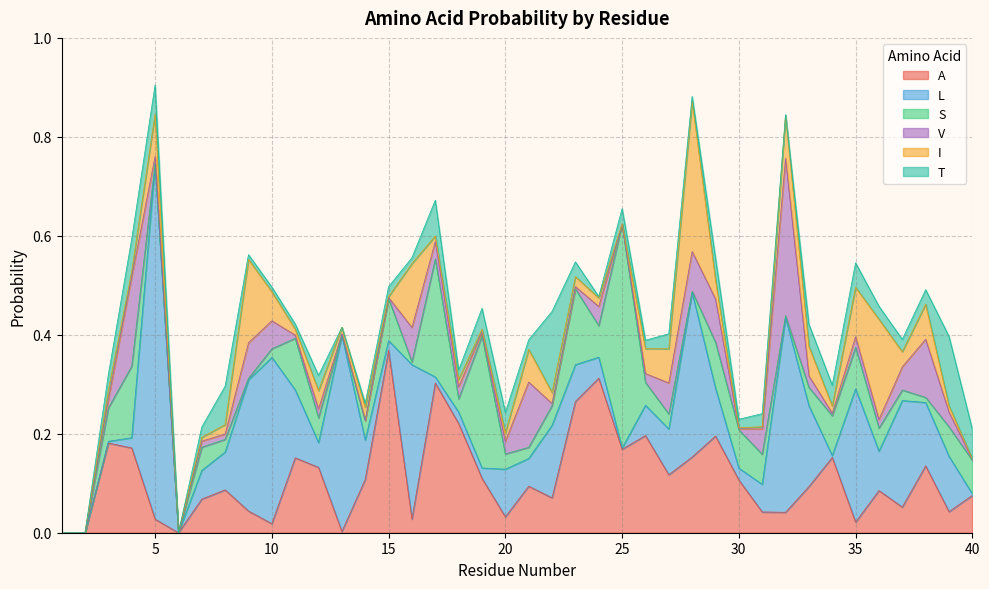

Reading left to right, transcribe all the data shown in this chart.

A: 1=0.0	2=0.0	3=0.2	4=0.2	5=0.0	6=0.0	7=0.1	8=0.1	9=0.0	10=0.0	11=0.2	12=0.1	13=0.0	14=0.1	15=0.4	16=0.0	17=0.3	18=0.2	19=0.1	20=0.0	21=0.1	22=0.1	23=0.3	24=0.3	25=0.2	26=0.2	27=0.1	28=0.2	29=0.2	30=0.1	31=0.0	32=0.0	33=0.1	34=0.2	35=0.0	36=0.1	37=0.1	38=0.1	39=0.0	40=0.1
L: 1=0.0	2=0.0	3=0.0	4=0.0	5=0.7	6=0.0	7=0.1	8=0.1	9=0.3	10=0.3	11=0.1	12=0.1	13=0.4	14=0.1	15=0.0	16=0.3	17=0.0	18=0.0	19=0.0	20=0.1	21=0.1	22=0.1	23=0.1	24=0.0	25=0.0	26=0.1	27=0.1	28=0.3	29=0.1	30=0.0	31=0.1	32=0.4	33=0.2	34=0.0	35=0.3	36=0.1	37=0.2	38=0.1	39=0.1	40=0.0
S: 1=0.0	2=0.0	3=0.1	4=0.1	5=0.0	6=0.0	7=0.0	8=0.0	9=0.0	10=0.0	11=0.1	12=0.0	13=0.0	14=0.0	15=0.1	16=0.0	17=0.2	18=0.0	19=0.3	20=0.0	21=0.0	22=0.0	23=0.2	24=0.1	25=0.5	26=0.0	27=0.0	28=0.0	29=0.1	30=0.1	31=0.1	32=0.0	33=0.0	34=0.1	35=0.1	36=0.0	37=0.0	38=0.0	39=0.1	40=0.1
V: 1=0.0	2=0.0	3=0.0	4=0.2	5=0.0	6=0.0	7=0.0	8=0.0	9=0.1	10=0.1	11=0.0	12=0.0	13=0.0	14=0.0	15=0.0	16=0.1	17=0.0	18=0.0	19=0.0	20=0.0	21=0.1	22=0.0	23=0.0	24=0.0	25=0.0	26=0.0	27=0.1	28=0.1	29=0.1	30=0.0	31=0.1	32=0.3	33=0.0	34=0.0	35=0.0	36=0.0	37=0.0	38=0.1	39=0.0	40=0.0
I: 1=0.0	2=0.0	3=0.0	4=0.0	5=0.1	6=0.0	7=0.0	8=0.0	9=0.2	10=0.1	11=0.0	12=0.0	13=0.0	14=0.0	15=0.0	16=0.1	17=0.0	18=0.0	19=0.0	20=0.0	21=0.1	22=0.0	23=0.0	24=0.0	25=0.0	26=0.1	27=0.1	28=0.3	29=0.0	30=0.0	31=0.0	32=0.1	33=0.1	34=0.0	35=0.1	36=0.2	37=0.0	38=0.1	39=0.0	40=0.0
T: 1=0.0	2=0.0	3=0.0	4=0.1	5=0.1	6=0.0	7=0.0	8=0.1	9=0.0	10=0.0	11=0.0	12=0.0	13=0.0	14=0.0	15=0.0	16=0.0	17=0.1	18=0.0	19=0.0	20=0.0	21=0.0	22=0.2	23=0.0	24=0.0	25=0.0	26=0.0	27=0.0	28=0.0	29=0.0	30=0.0	31=0.0	32=0.0	33=0.0	34=0.0	35=0.0	36=0.0	37=0.0	38=0.0	39=0.1	40=0.1